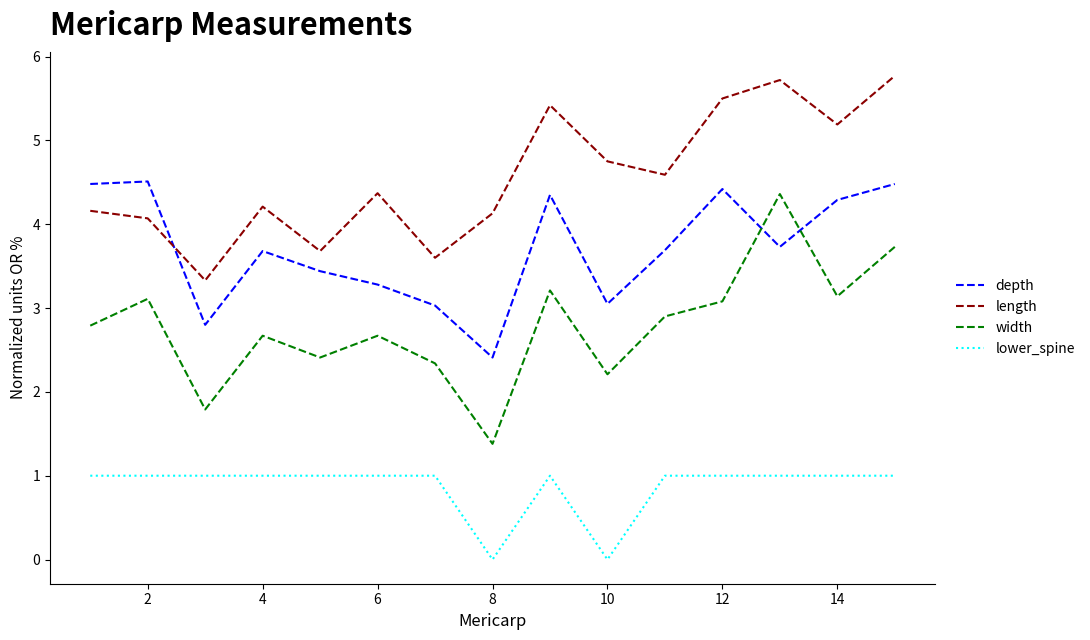

Rank the series by their average value, from lowest to highest.

lower_spine, width, depth, length